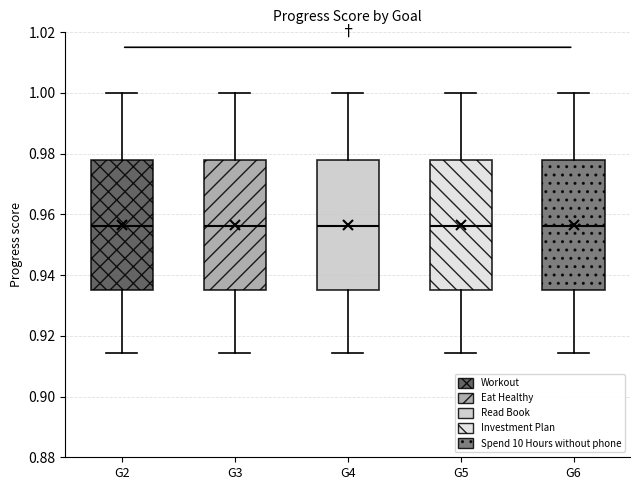

Where is the upper edge of the box for G6 on the y-axis? The values are not printed on the chart, so give them approximately, as read against the axis.

0.978